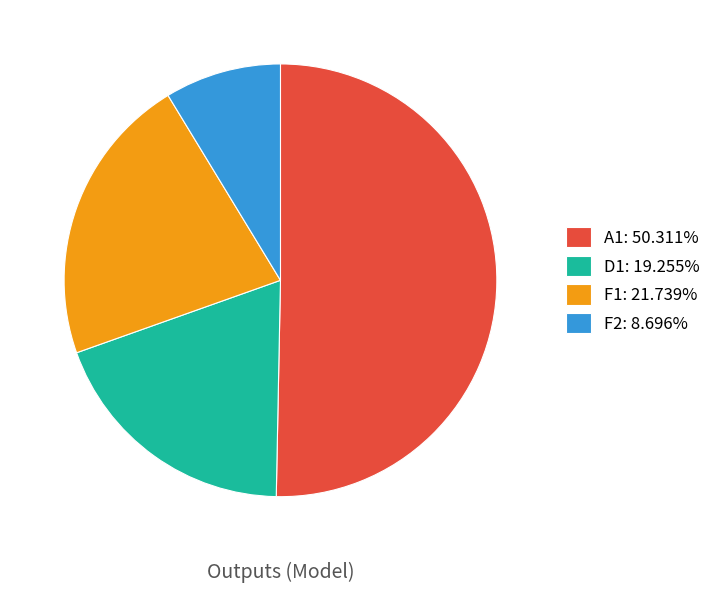

Combined, do D1: 19.255% and A1: 50.311% account for over 50%?

Yes